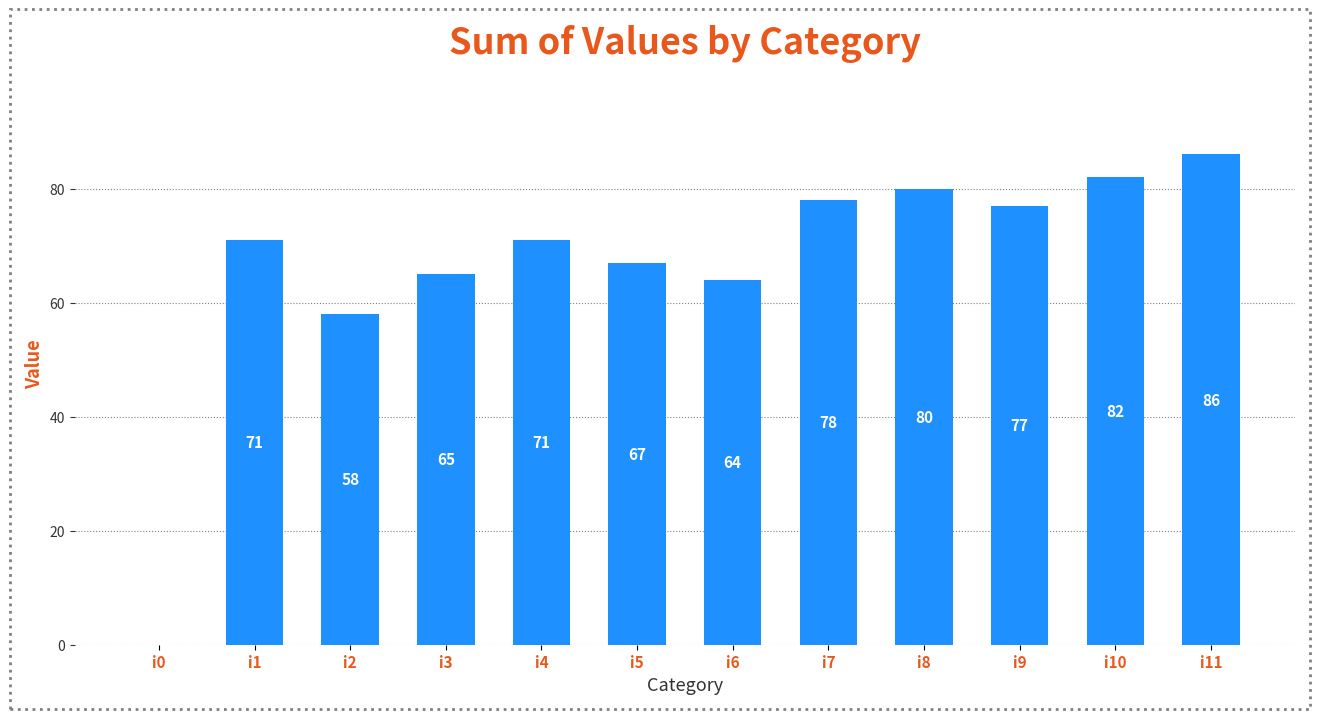

How many distinct data groups are displayed?

1